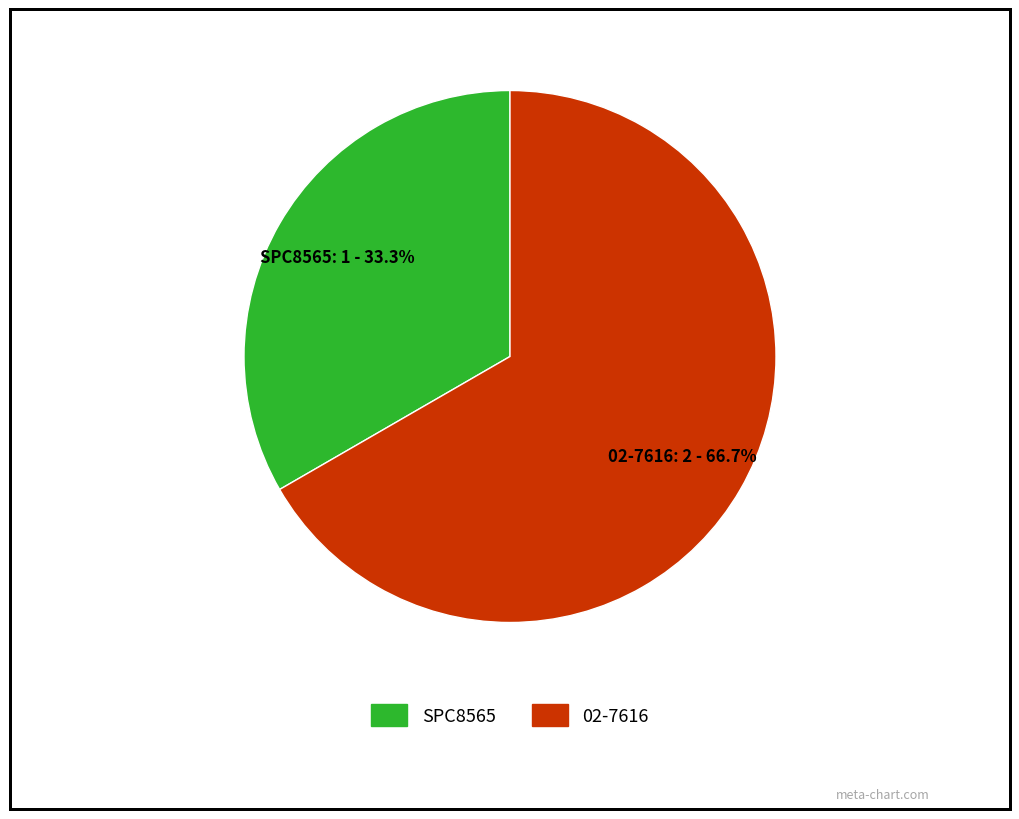

Do SPC8565 and 02-7616 together represent more than half of the pie?

Yes